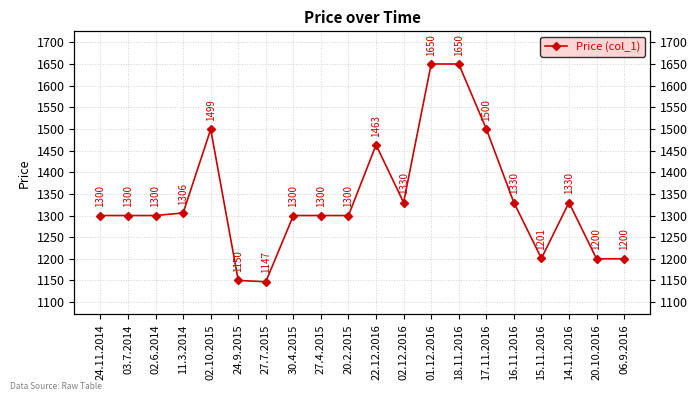

How many points are lower than both their immediate neighbors (excluding endpoints)?

3